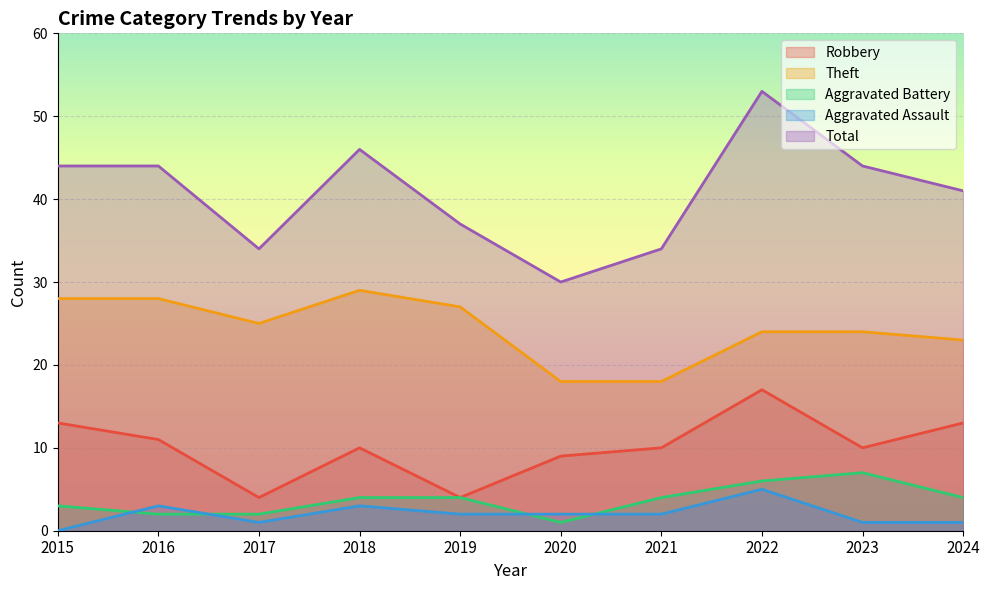

Reading right to left, transcribe all the data shown in this chart.

Robbery: 13	10	17	10	9	4	10	4	11	13
Theft: 23	24	24	18	18	27	29	25	28	28
Aggravated Battery: 4	7	6	4	1	4	4	2	2	3
Aggravated Assault: 1	1	5	2	2	2	3	1	3	0
Total: 41	44	53	34	30	37	46	34	44	44